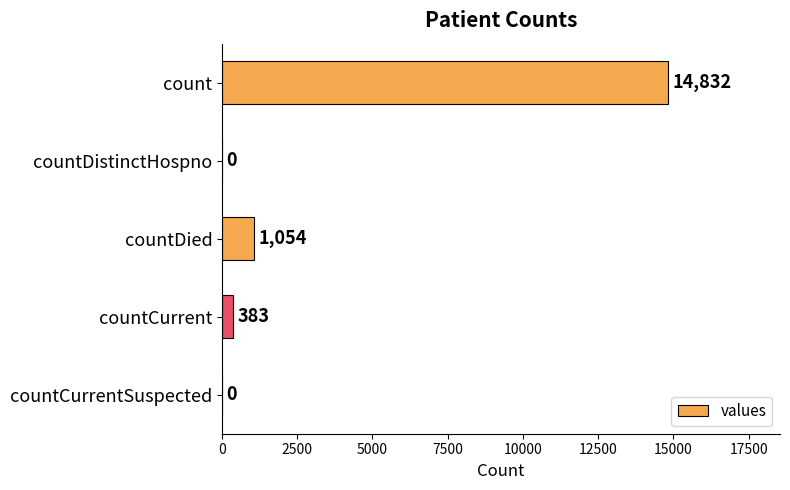

What is the sum of the values at countDied and countCurrent?

1437